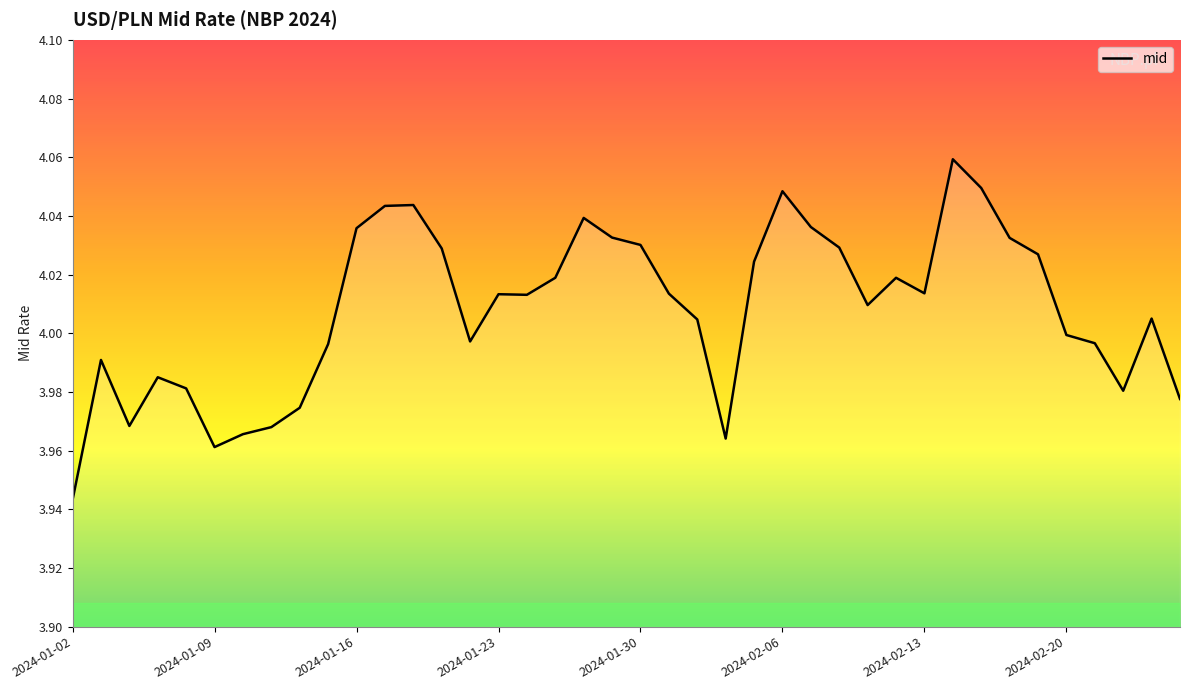

Reading right to left, extract all data points from this chart.

2024-02-26=4.0	2024-02-23=4.0	2024-02-22=4.0	2024-02-21=4.0	2024-02-20=4.0	2024-02-19=4.0	2024-02-16=4.0	2024-02-15=4.0	2024-02-14=4.1	2024-02-13=4.0	2024-02-12=4.0	2024-02-09=4.0	2024-02-08=4.0	2024-02-07=4.0	2024-02-06=4.0	2024-02-05=4.0	2024-02-02=4.0	2024-02-01=4.0	2024-01-31=4.0	2024-01-30=4.0	2024-01-29=4.0	2024-01-26=4.0	2024-01-25=4.0	2024-01-24=4.0	2024-01-23=4.0	2024-01-22=4.0	2024-01-19=4.0	2024-01-18=4.0	2024-01-17=4.0	2024-01-16=4.0	2024-01-15=4.0	2024-01-12=4.0	2024-01-11=4.0	2024-01-10=4.0	2024-01-09=4.0	2024-01-08=4.0	2024-01-05=4.0	2024-01-04=4.0	2024-01-03=4.0	2024-01-02=3.9